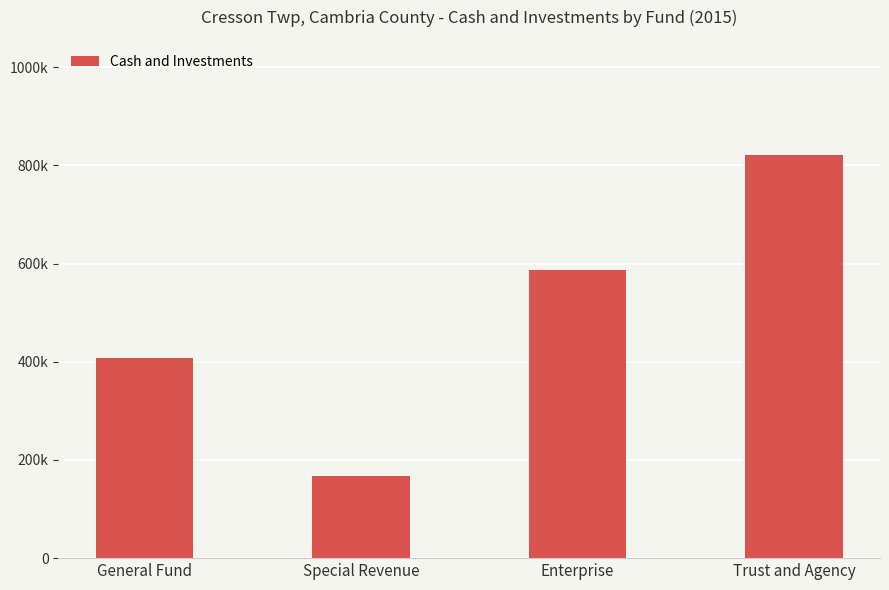

What is the average value?

496161